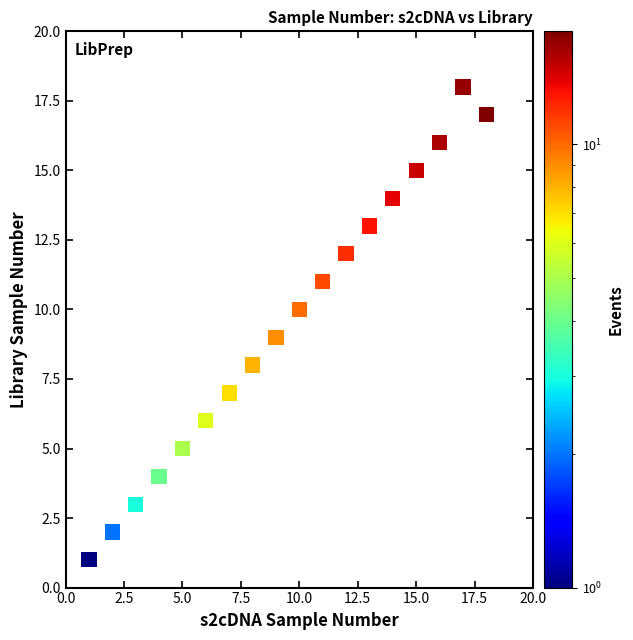

What is the range of X values (max minus min)?

17